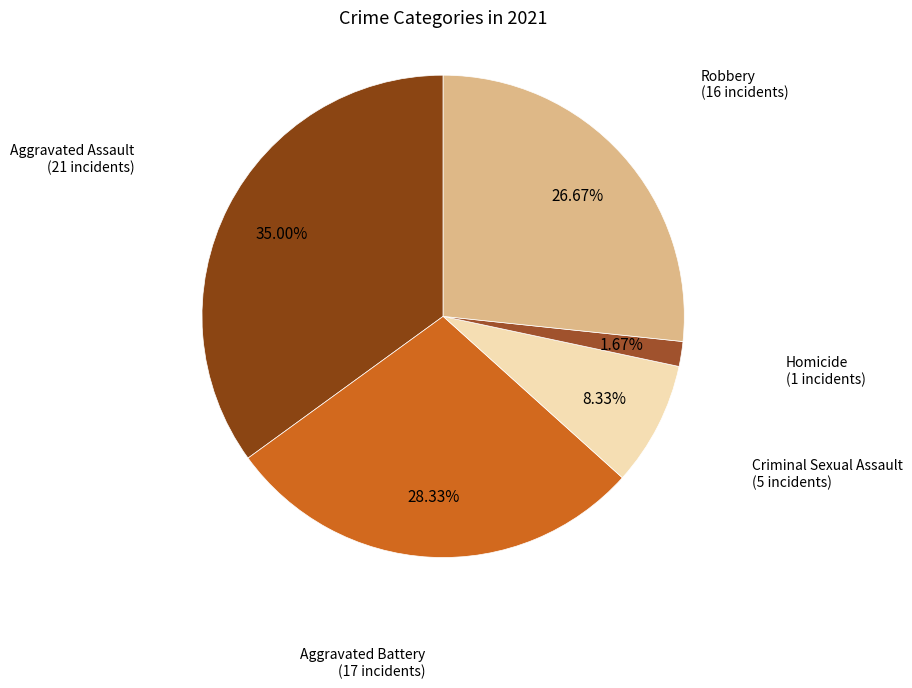

Count the number of slices in the pie.

5